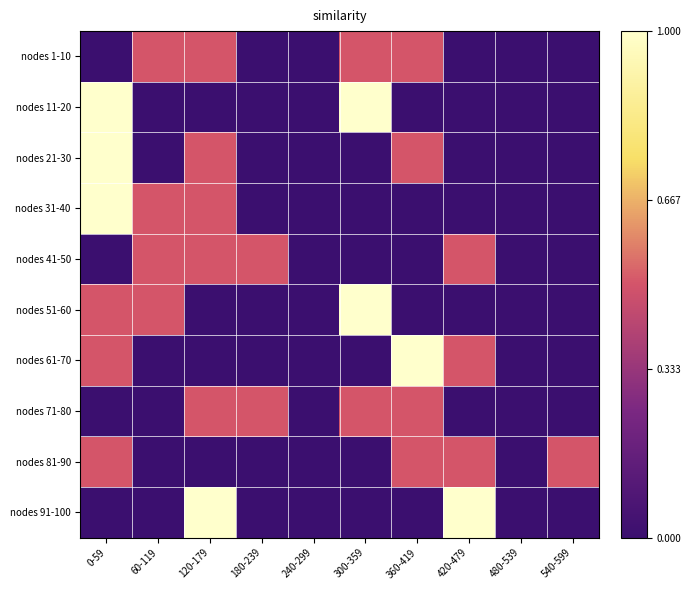

What is the difference between the highest and lowest values at 180-239?

0.5